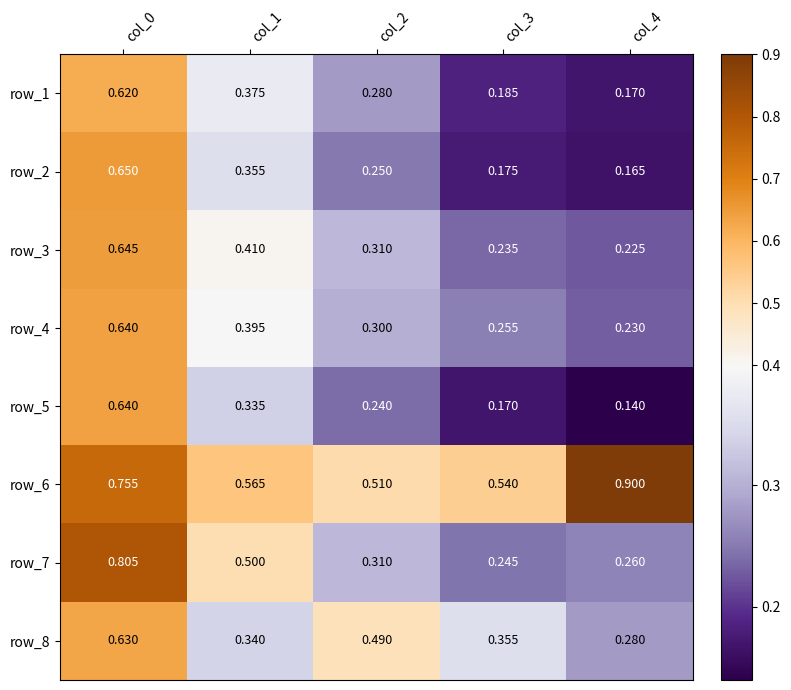

Which series has the largest total across all categories?

row_6